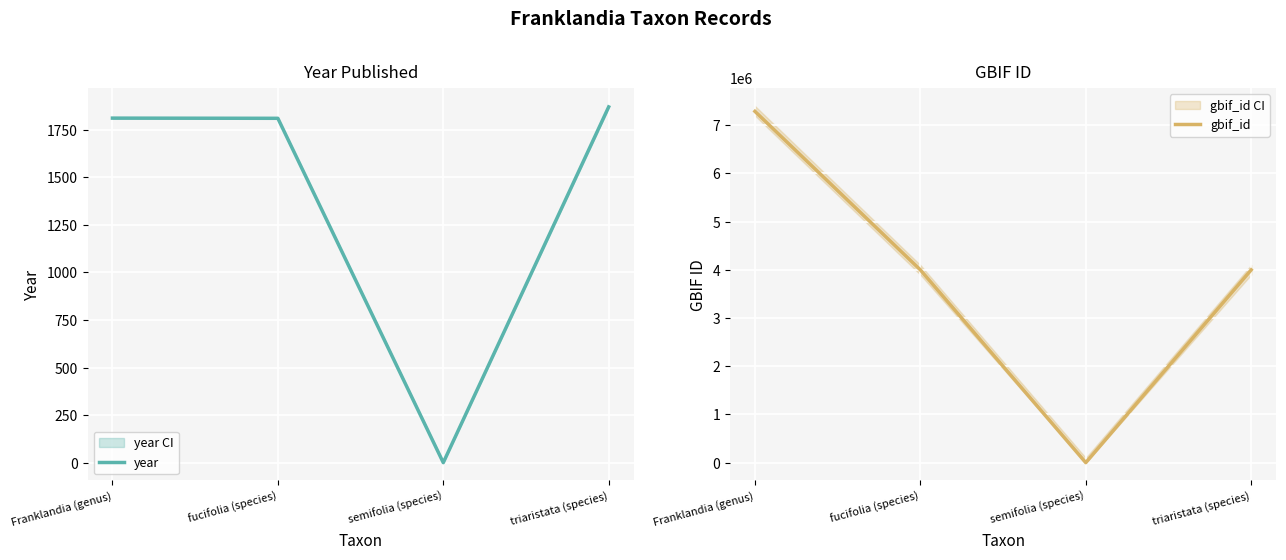

What is the sum of all gbif_id values?

15285549